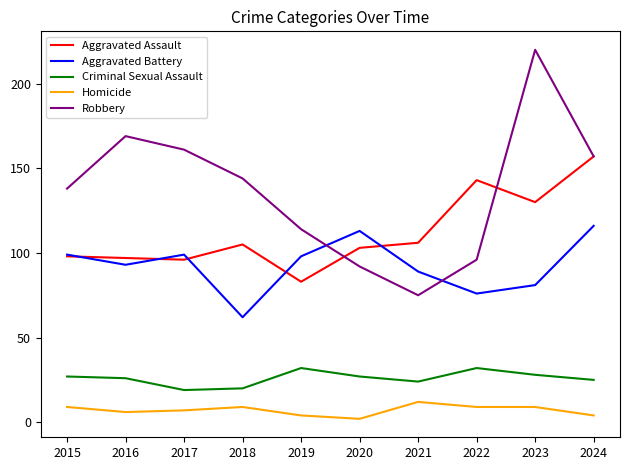

True or false: Aggravated Battery has a value of 159 at 2017.

False